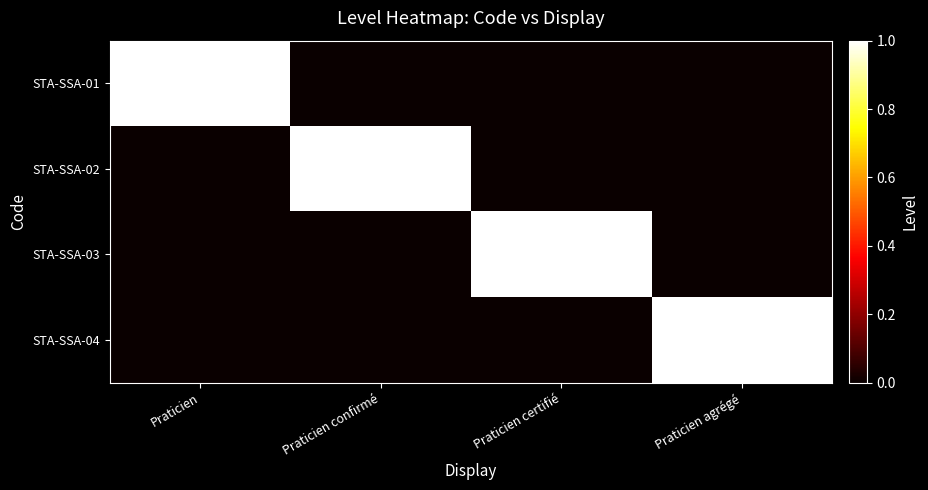

Rank the series at Praticien agrégé from lowest to highest value.

STA-SSA-01, STA-SSA-02, STA-SSA-03, STA-SSA-04